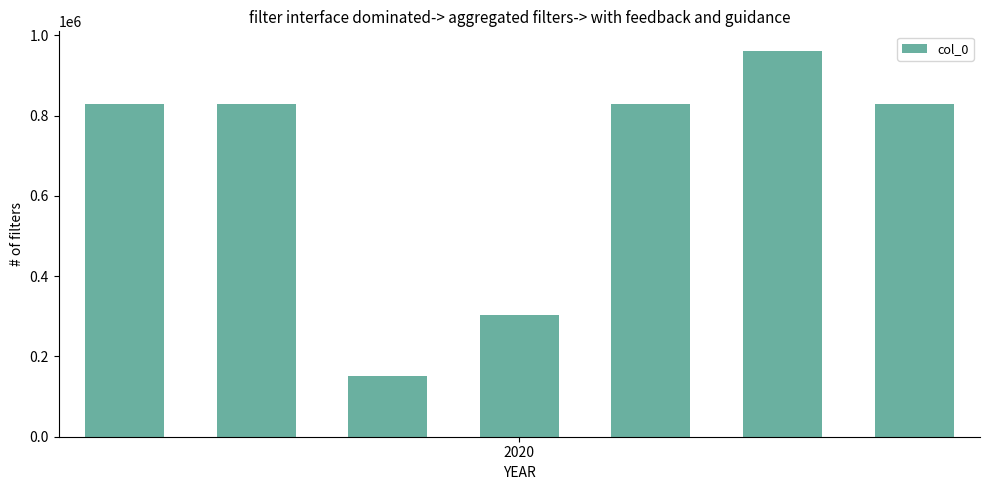

What is the average value?

675722